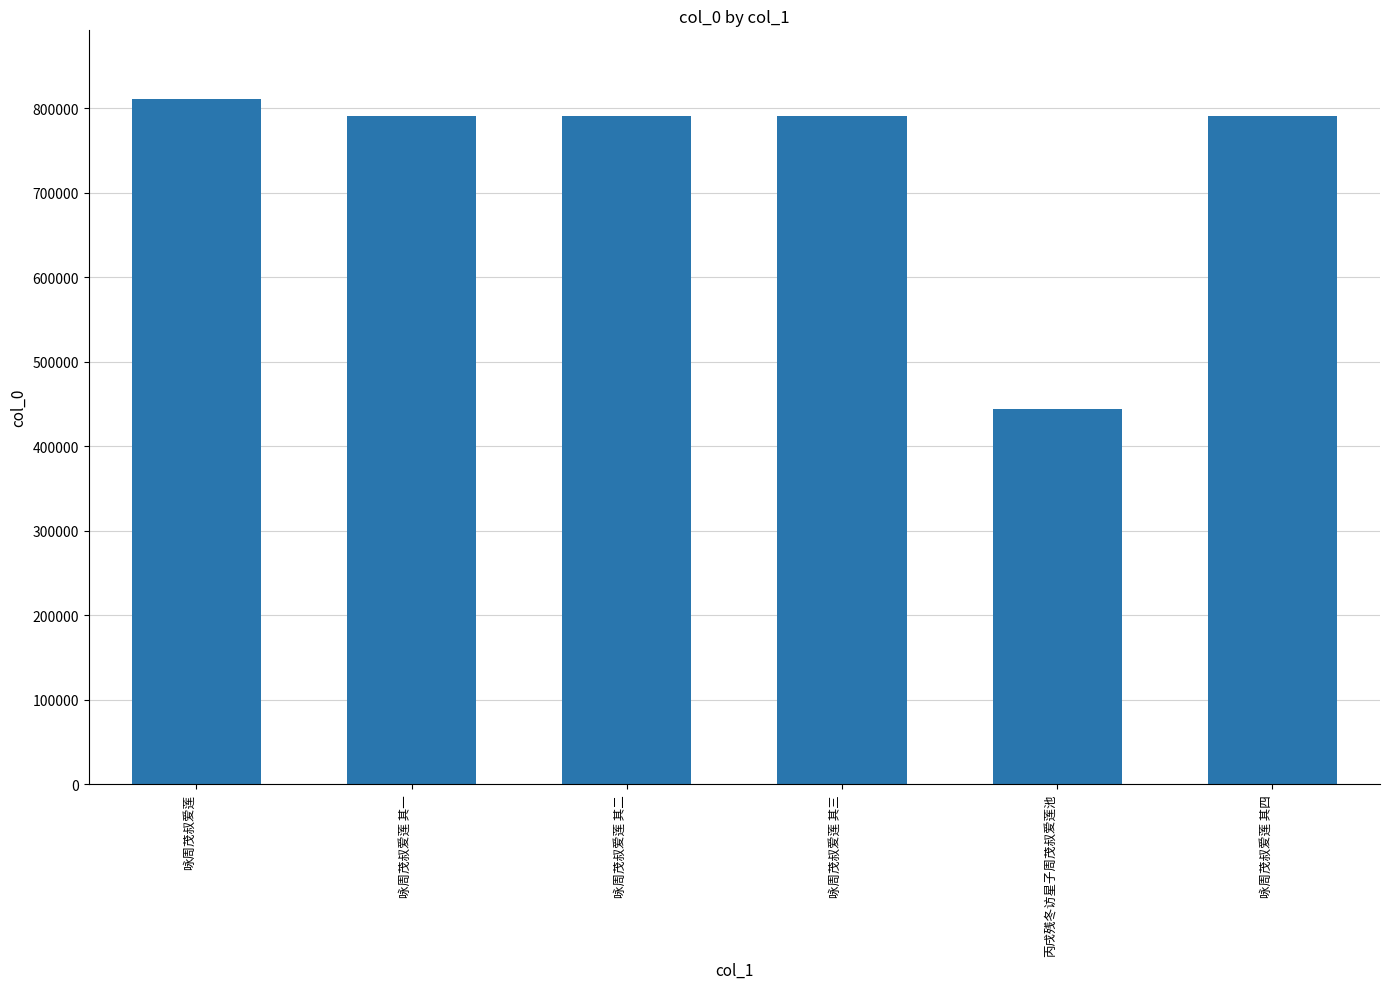

What is the difference between the maximum and second lowest values?

20560